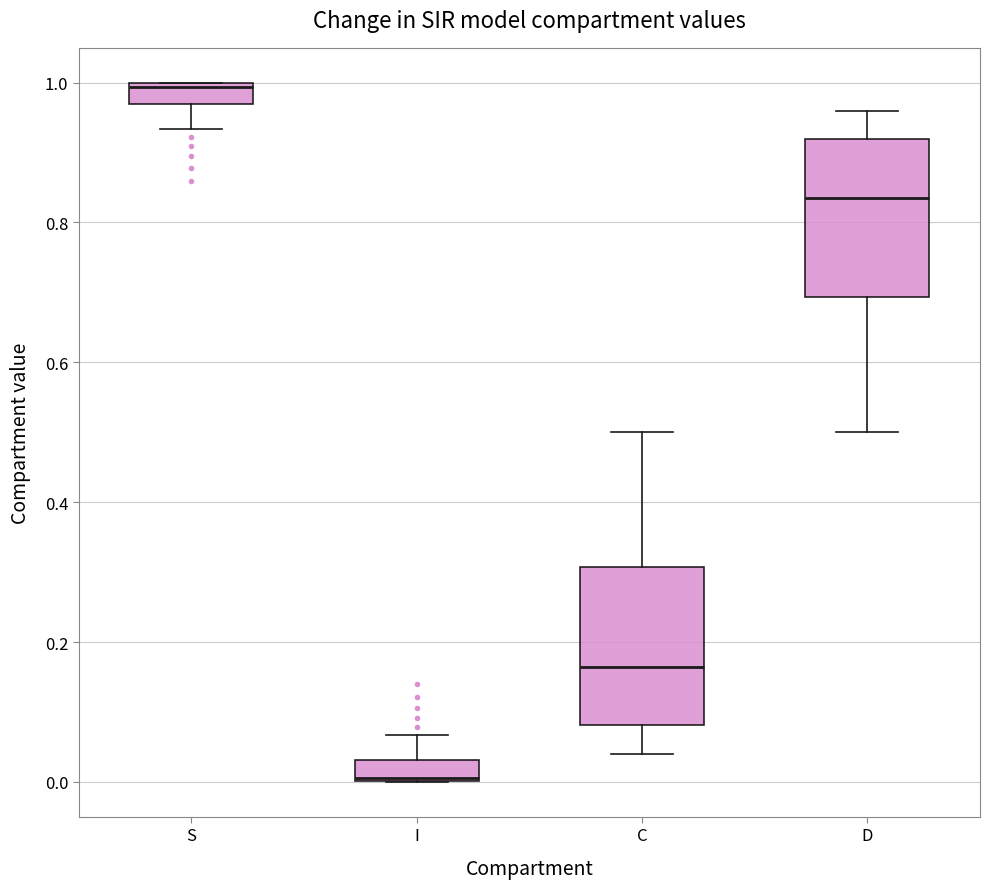

Which box has the lowest median line?

I